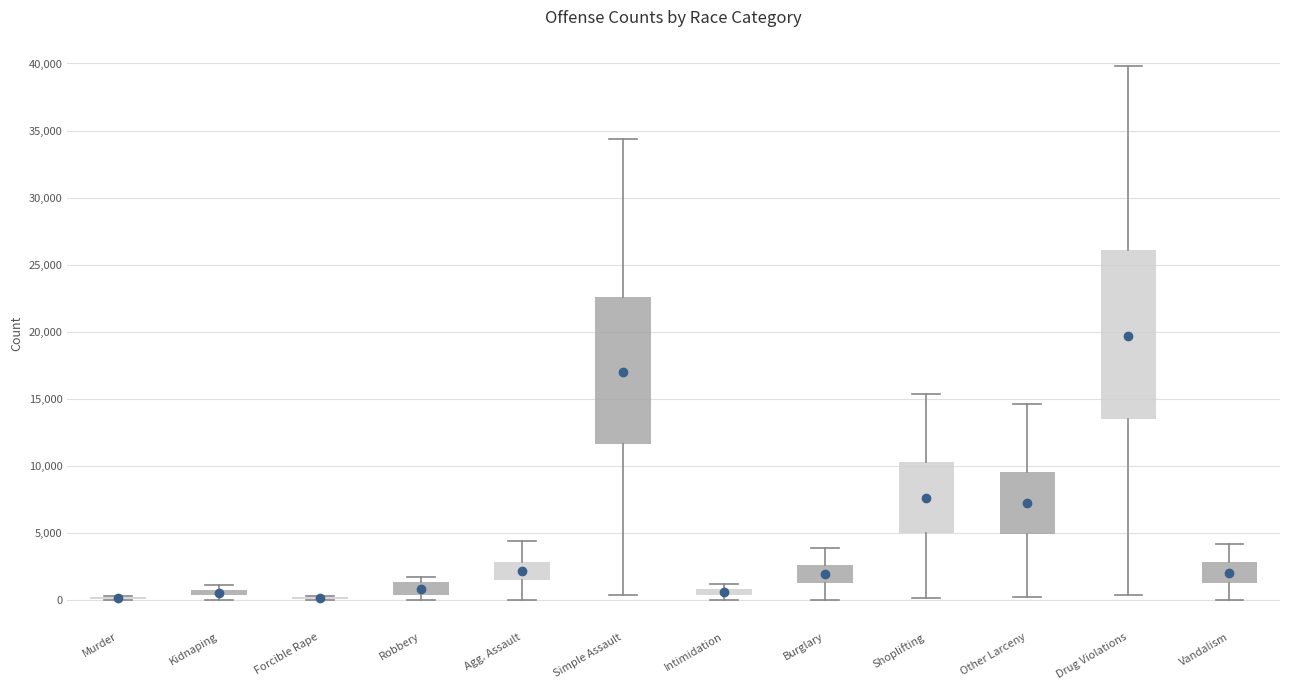

Where is the upper edge of the box for Burglary on the y-axis? The values are not printed on the chart, so give them approximately, as read against the axis.

2500